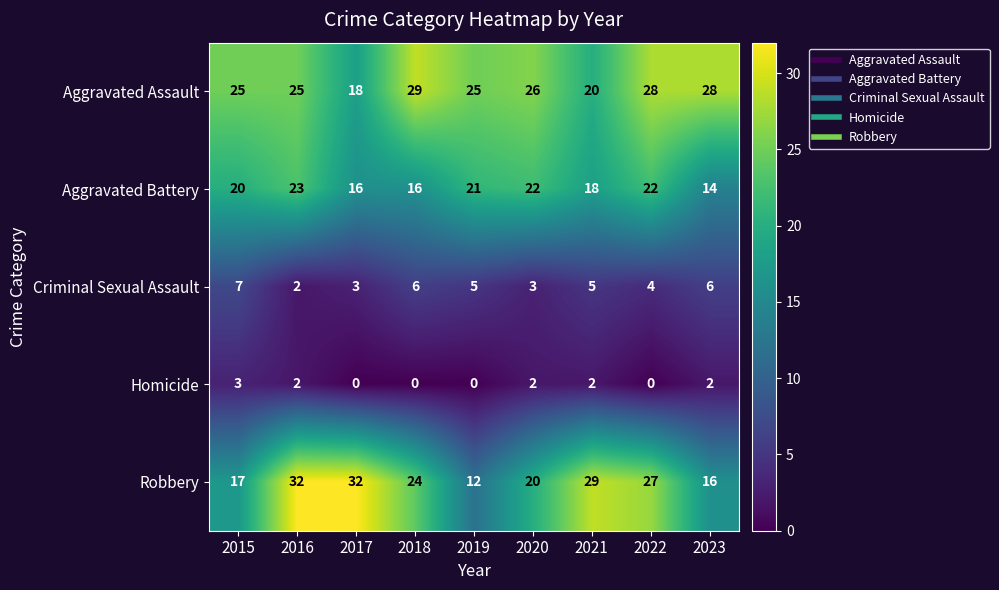

Rank the series by their maximum value, from lowest to highest.

Homicide, Criminal Sexual Assault, Aggravated Battery, Aggravated Assault, Robbery